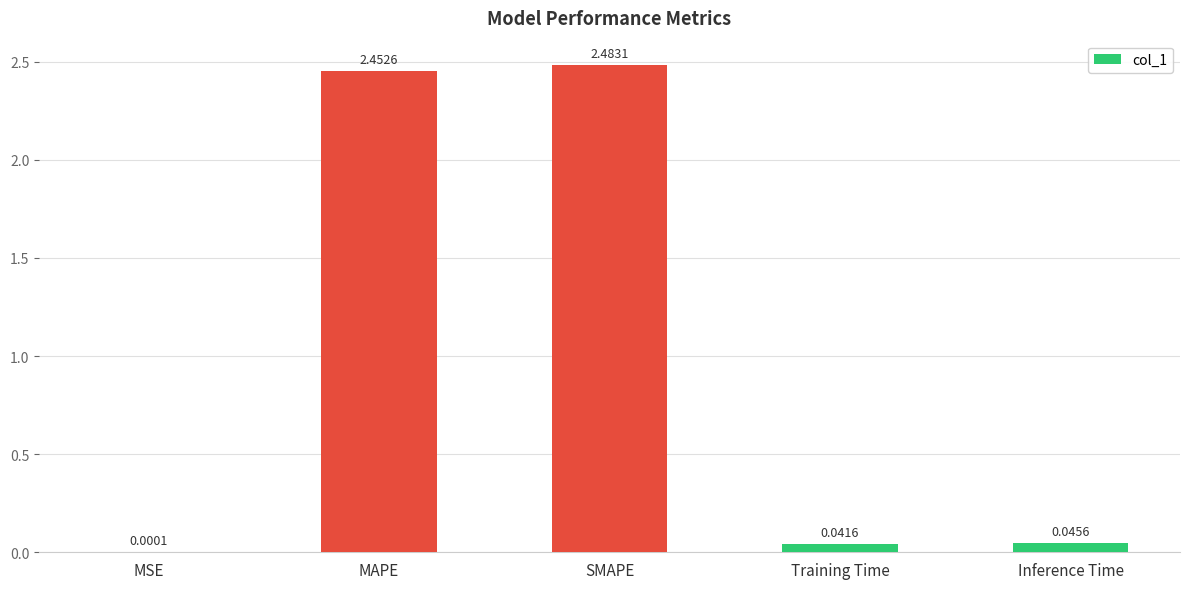

At which label is the value closest to 1?

Inference Time